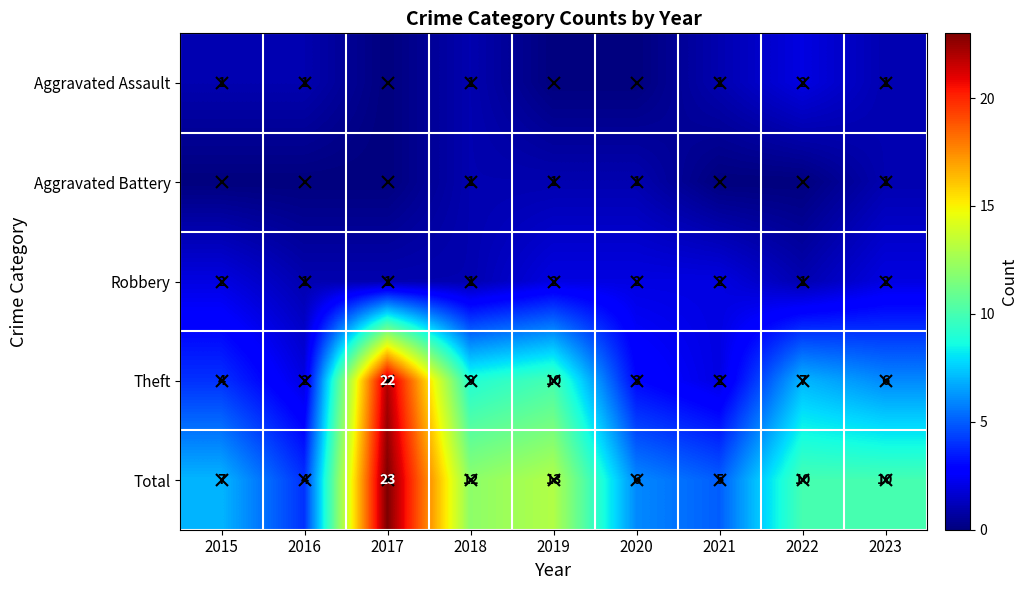

Where does the Theft series first go above 6?

2017